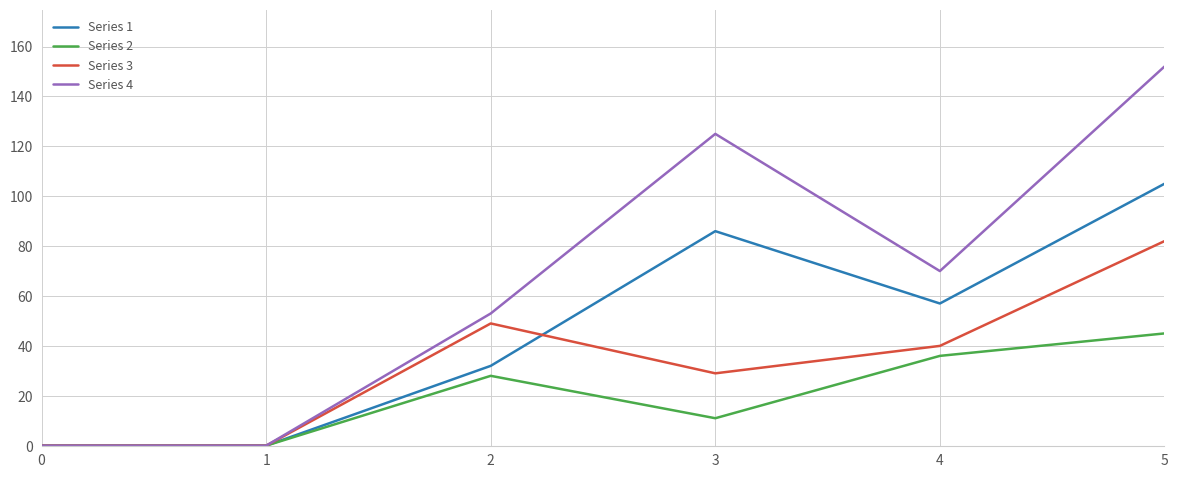

Which series has the largest range (max minus min)?

Series 4